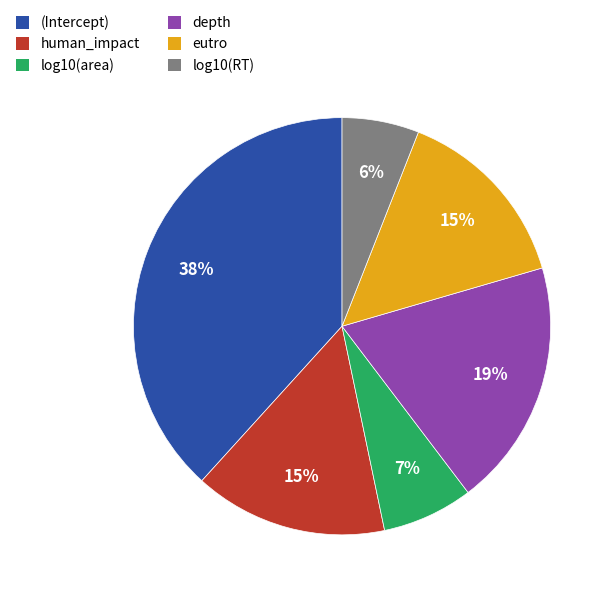

Between (Intercept) and log10(area), which is larger?

(Intercept)